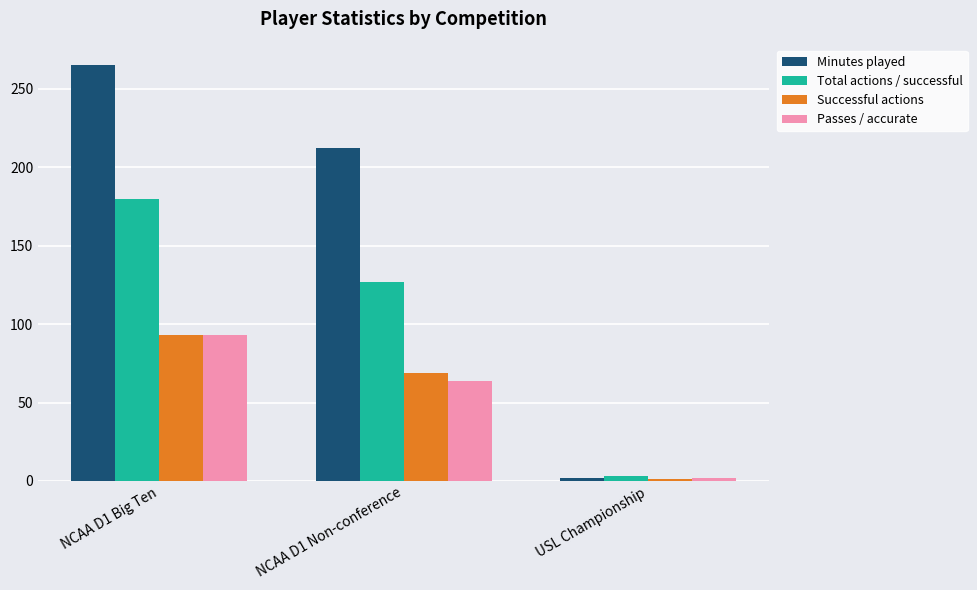

How many bars are there in total?

12